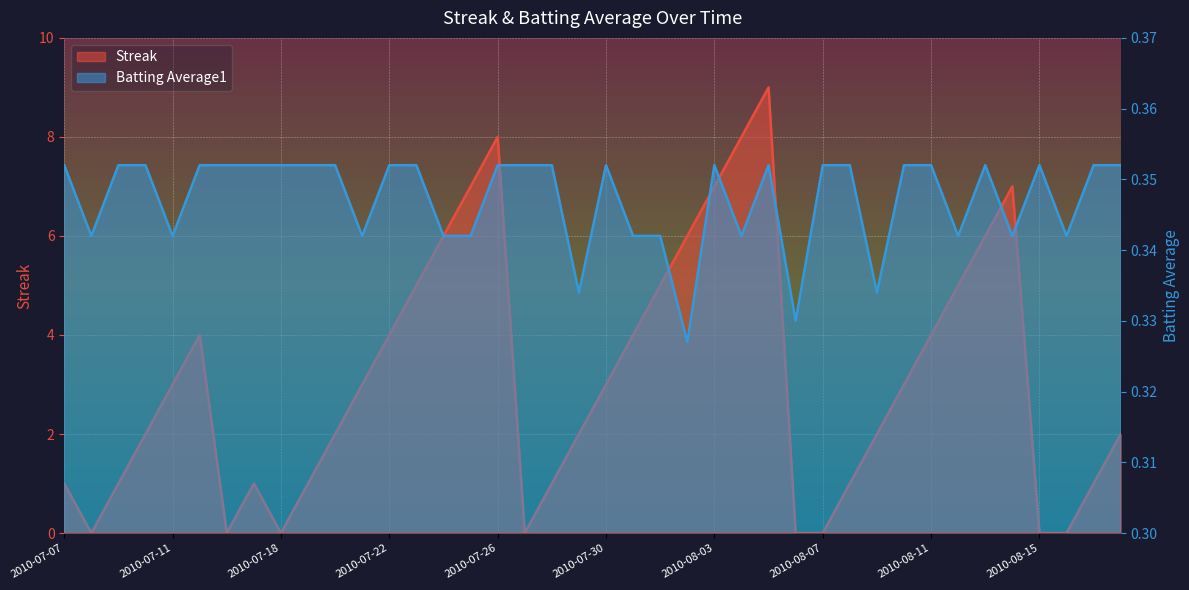

How many categories are shown in the chart?

40